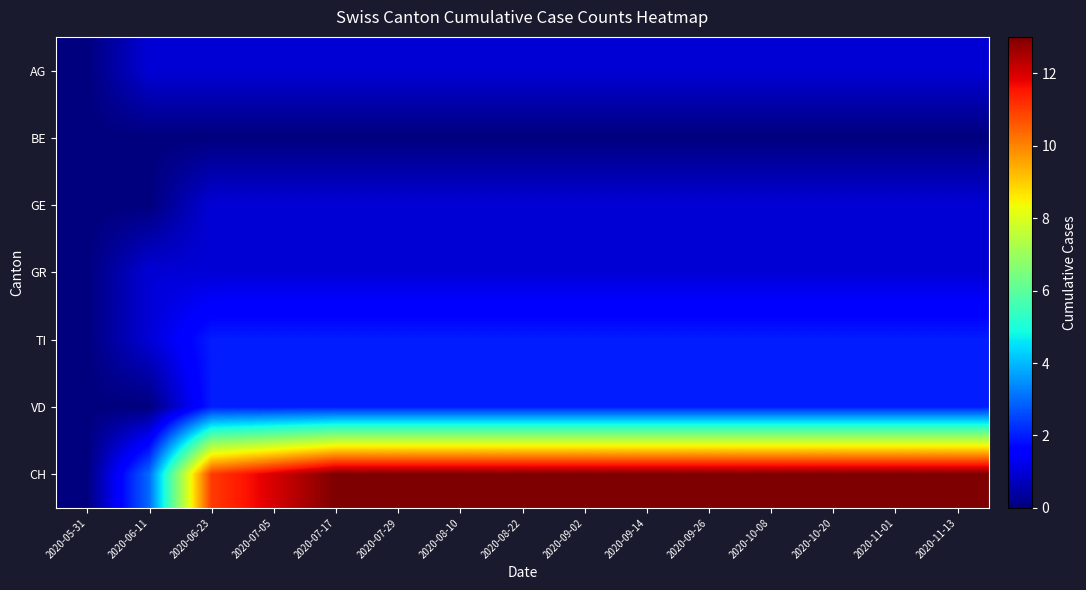

What is the maximum value shown in the chart?

13